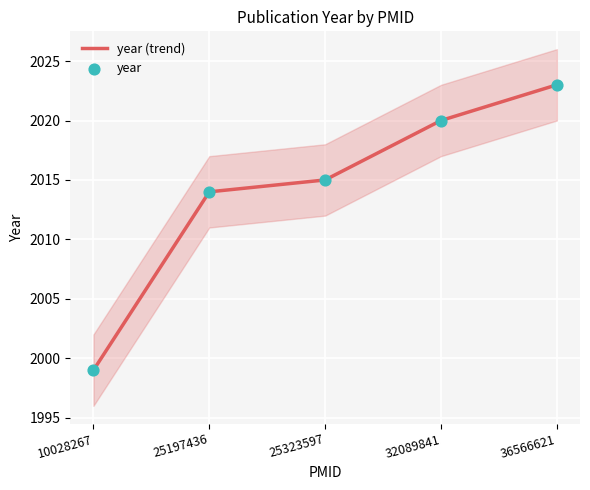

What are all the series names shown in the legend?

year (trend), year